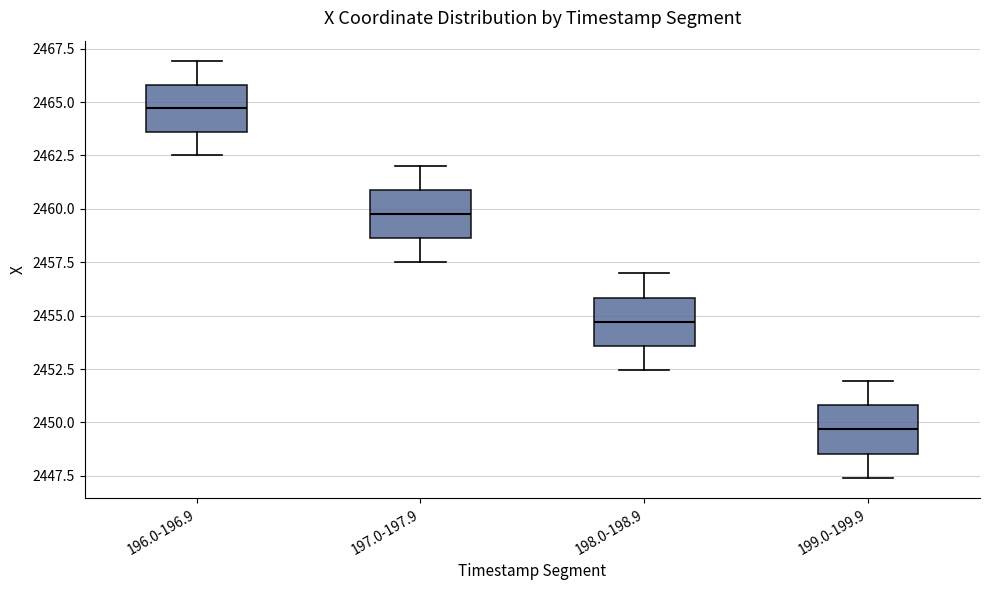

Reading left to right, read every box against the y-axis: the position of its median line, the range the box covers, and the ends of its whiskers. The values are not printed on the chart, so give them approximately, as read against the axis.

196.0-196.9: median 2464.5, box 2463.5 to 2466.0, whiskers 2462.5 to 2467.0
197.0-197.9: median 2460.0, box 2458.5 to 2461.0, whiskers 2457.5 to 2462.0
198.0-198.9: median 2454.5, box 2453.5 to 2456.0, whiskers 2452.5 to 2457.0
199.0-199.9: median 2449.5, box 2448.5 to 2451.0, whiskers 2447.5 to 2452.0